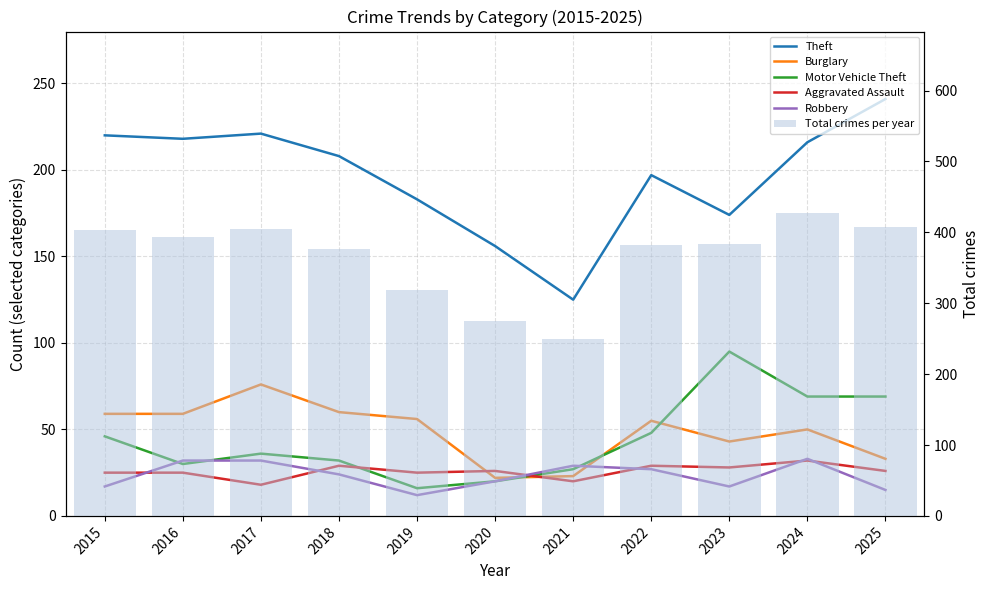

What is the average value of the Theft series?

196